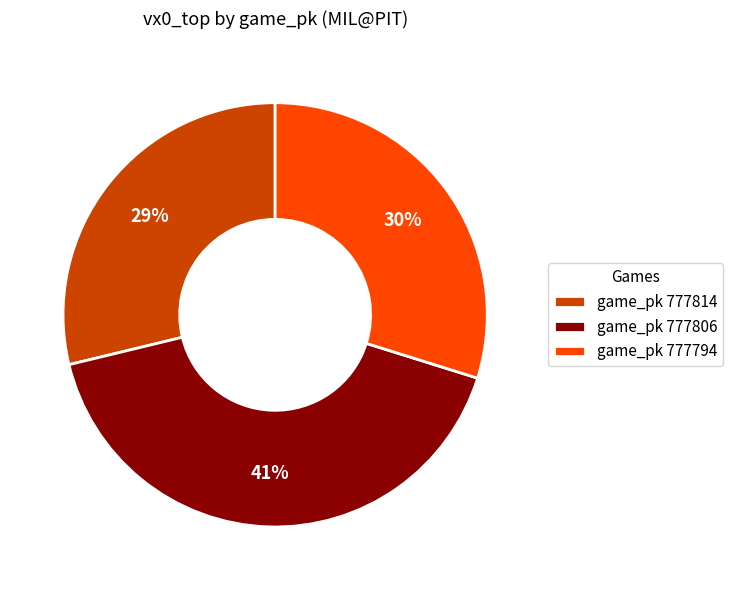

How many slices are in this pie chart?

3